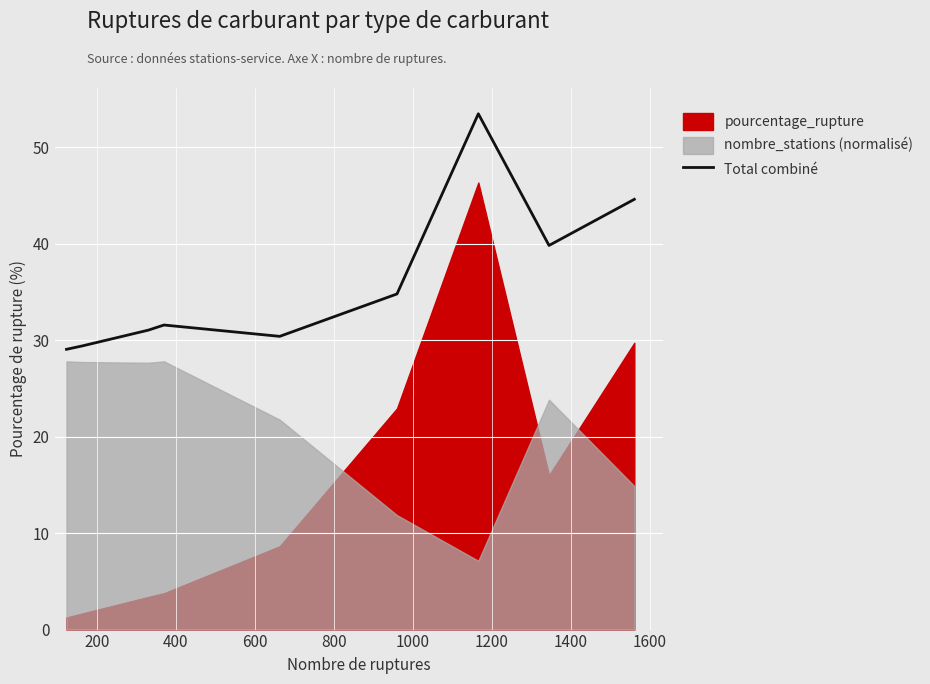

What is the minimum value for Total combiné?

29.1